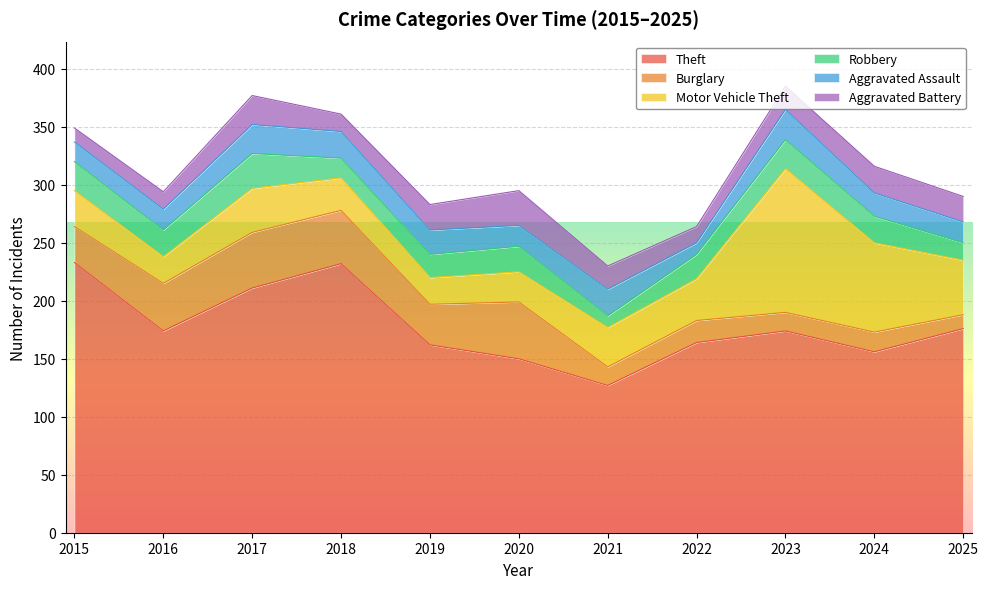

Which series has the largest range (max minus min)?

Theft